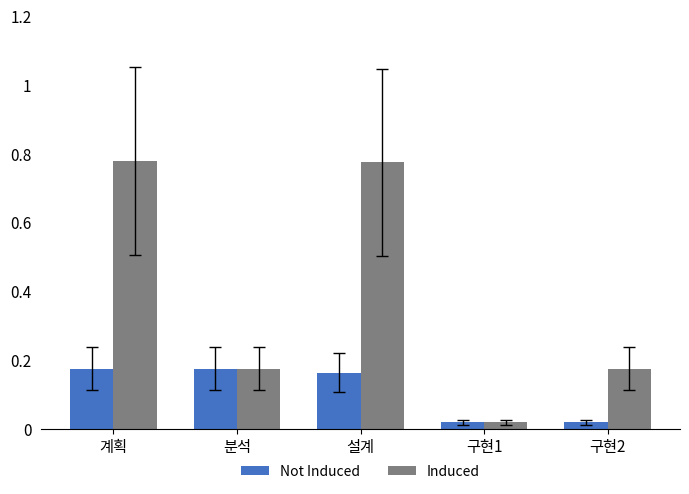

Which series has the widest spread of values?

Induced